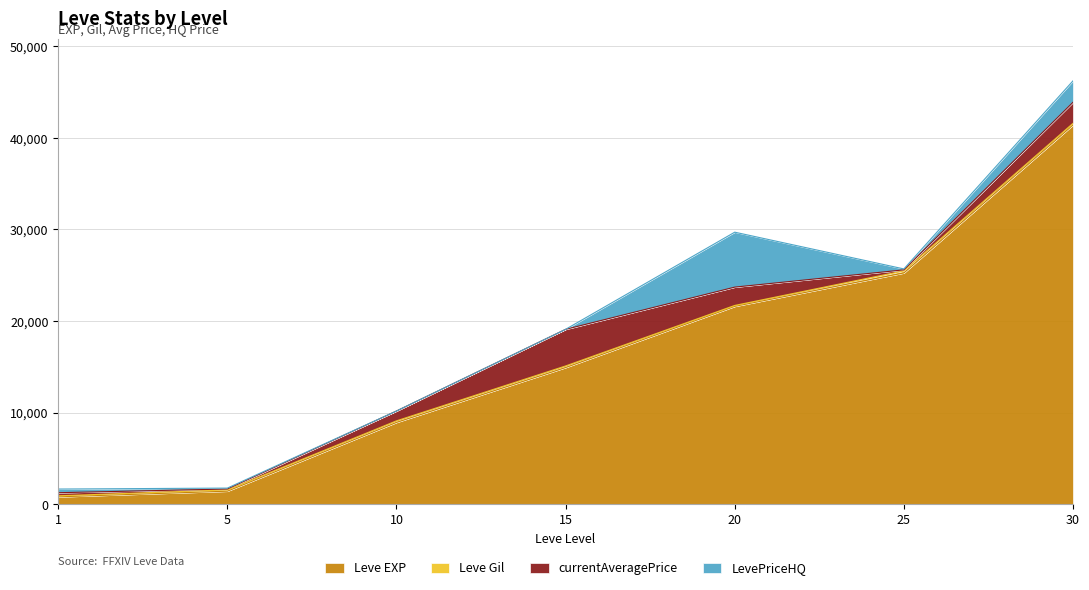

What is the value of the Leve Gil point at the 2nd from the left?

140.0